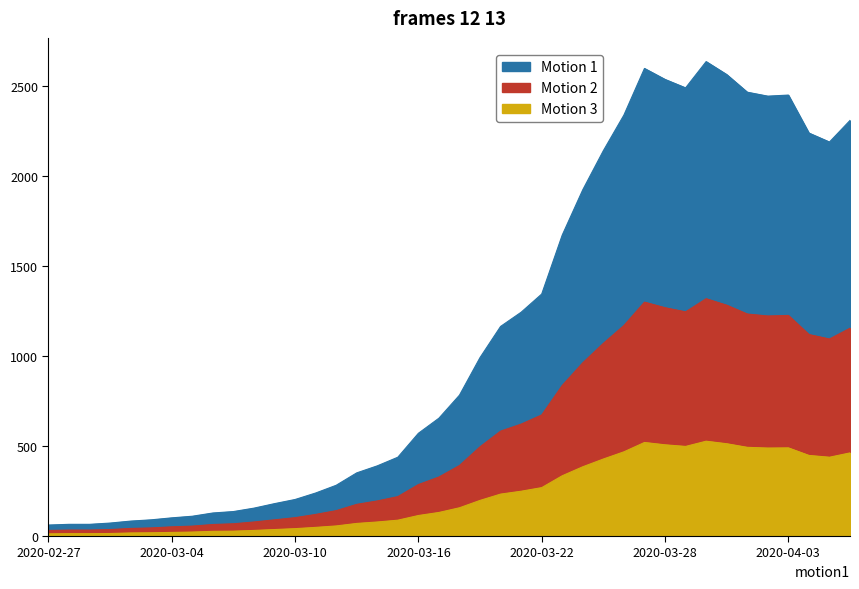

Reading left to right, extract all data points from this chart.

Motion 1: 2020-02-27=61	2020-02-28=65	2020-02-29=65	2020-03-01=72	2020-03-02=83	2020-03-03=90	2020-03-04=101	2020-03-05=110	2020-03-06=128	2020-03-07=136	2020-03-08=155	2020-03-09=180	2020-03-10=203	2020-03-11=239	2020-03-12=282	2020-03-13=351	2020-03-14=390	2020-03-15=438	2020-03-16=571	2020-03-17=655	2020-03-18=783	2020-03-19=992	2020-03-20=1165	2020-03-21=1244	2020-03-22=1345	2020-03-23=1673	2020-03-24=1925	2020-03-25=2142	2020-03-26=2340	2020-03-27=2599	2020-03-28=2538	2020-03-29=2491	2020-03-30=2637	2020-03-31=2565	2020-04-01=2467	2020-04-02=2445	2020-04-03=2451	2020-04-04=2240	2020-04-05=2190	2020-04-06=2310
Motion 2: 2020-02-27=31	2020-02-28=33	2020-02-29=33	2020-03-01=36	2020-03-02=42	2020-03-03=45	2020-03-04=51	2020-03-05=55	2020-03-06=64	2020-03-07=68	2020-03-08=78	2020-03-09=90	2020-03-10=102	2020-03-11=120	2020-03-12=141	2020-03-13=176	2020-03-14=195	2020-03-15=219	2020-03-16=286	2020-03-17=328	2020-03-18=392	2020-03-19=496	2020-03-20=583	2020-03-21=622	2020-03-22=673	2020-03-23=837	2020-03-24=963	2020-03-25=1071	2020-03-26=1170	2020-03-27=1300	2020-03-28=1269	2020-03-29=1246	2020-03-30=1319	2020-03-31=1283	2020-04-01=1234	2020-04-02=1223	2020-04-03=1226	2020-04-04=1120	2020-04-05=1095	2020-04-06=1155
Motion 3: 2020-02-27=12	2020-02-28=13	2020-02-29=13	2020-03-01=14	2020-03-02=17	2020-03-03=18	2020-03-04=20	2020-03-05=22	2020-03-06=26	2020-03-07=27	2020-03-08=31	2020-03-09=36	2020-03-10=41	2020-03-11=48	2020-03-12=56	2020-03-13=70	2020-03-14=78	2020-03-15=88	2020-03-16=114	2020-03-17=131	2020-03-18=157	2020-03-19=198	2020-03-20=233	2020-03-21=249	2020-03-22=269	2020-03-23=335	2020-03-24=385	2020-03-25=428	2020-03-26=468	2020-03-27=520	2020-03-28=507	2020-03-29=498	2020-03-30=527	2020-03-31=513	2020-04-01=493	2020-04-02=489	2020-04-03=490	2020-04-04=448	2020-04-05=438	2020-04-06=462